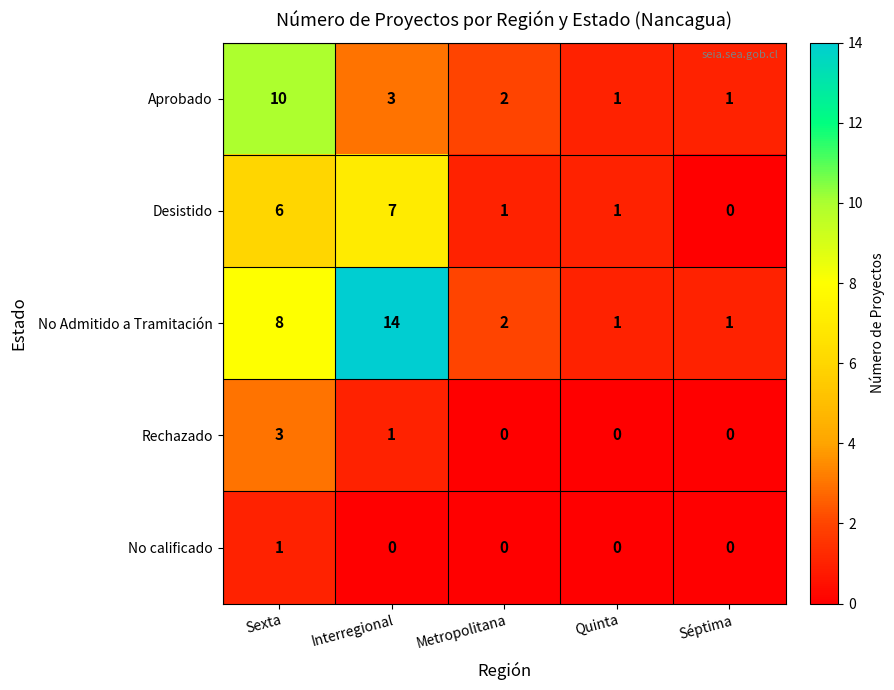

What is the sum of all Rechazado values?

4